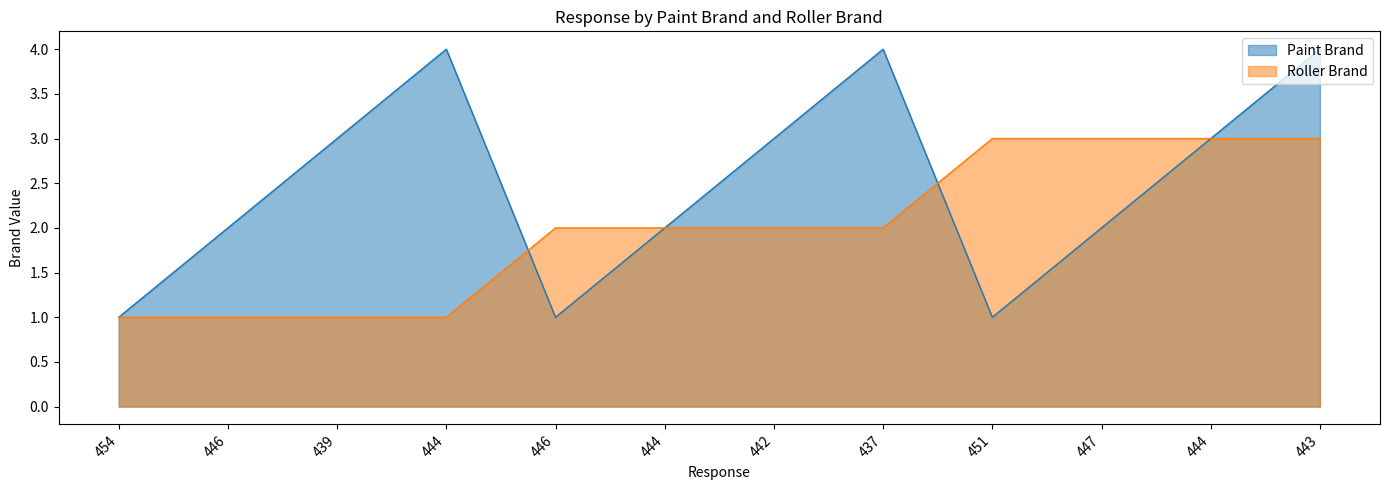

Reading left to right, extract all data points from this chart.

Paint Brand: 454=1	446=2	439=3	444=4	446=1	444=2	442=3	437=4	451=1	447=2	444=3	443=4
Roller Brand: 454=1	446=1	439=1	444=1	446=2	444=2	442=2	437=2	451=3	447=3	444=3	443=3